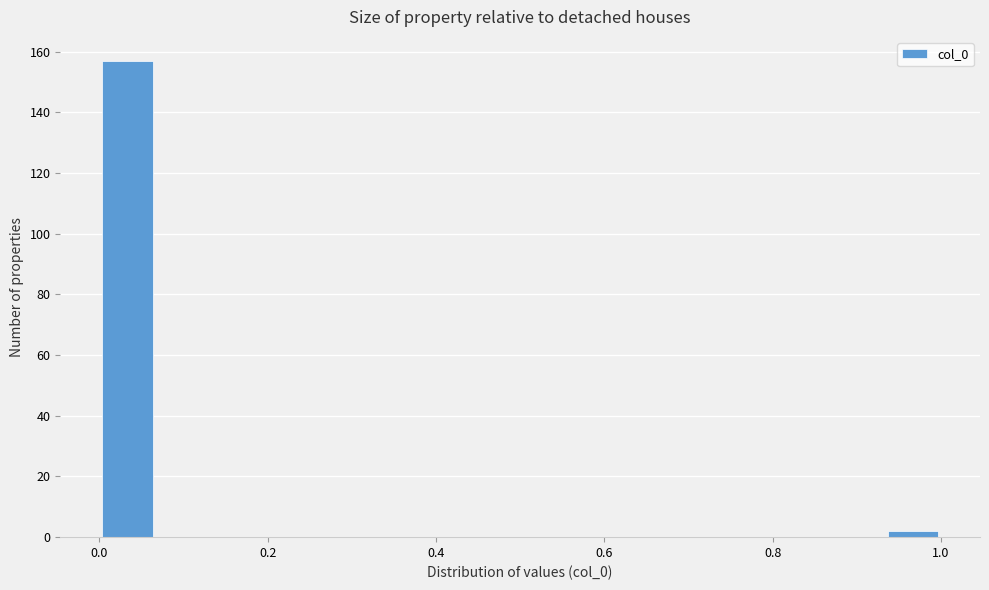

Read against the x-axis, roughly where is the centre of the tallest bar?

0.04